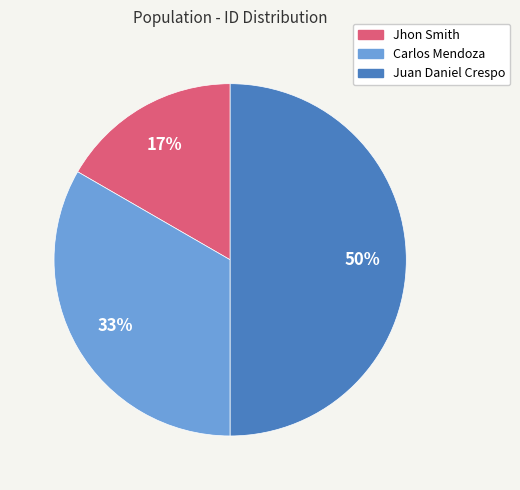

To the nearest percent, what is the difference between the Juan Daniel Crespo and Carlos Mendoza slice percentages?

17%